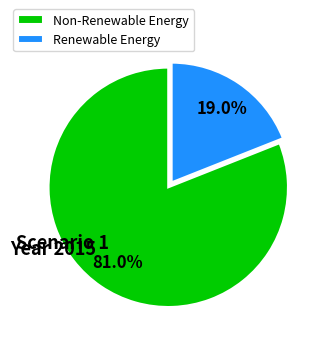

Which slice represents more than half of the pie?

Non-Renewable Energy